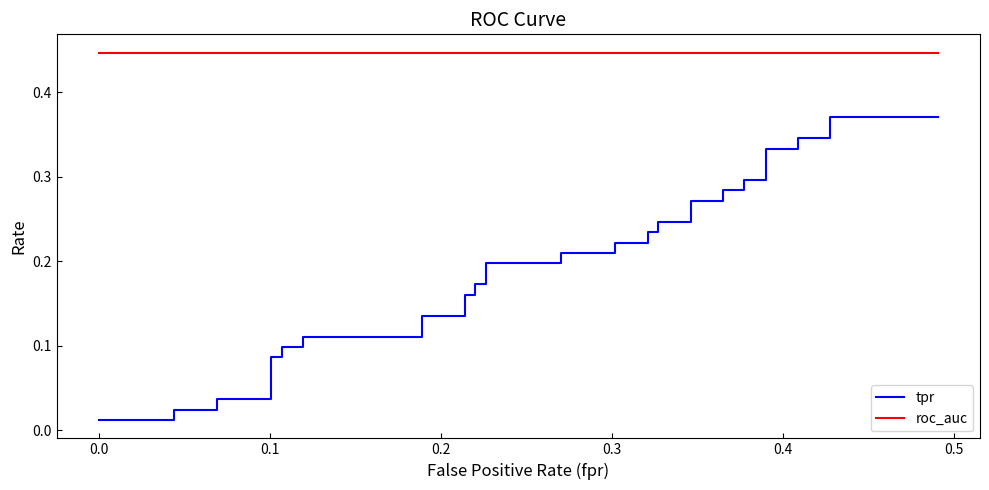

True or false: roc_auc has more than 0 interior local peaks.

False